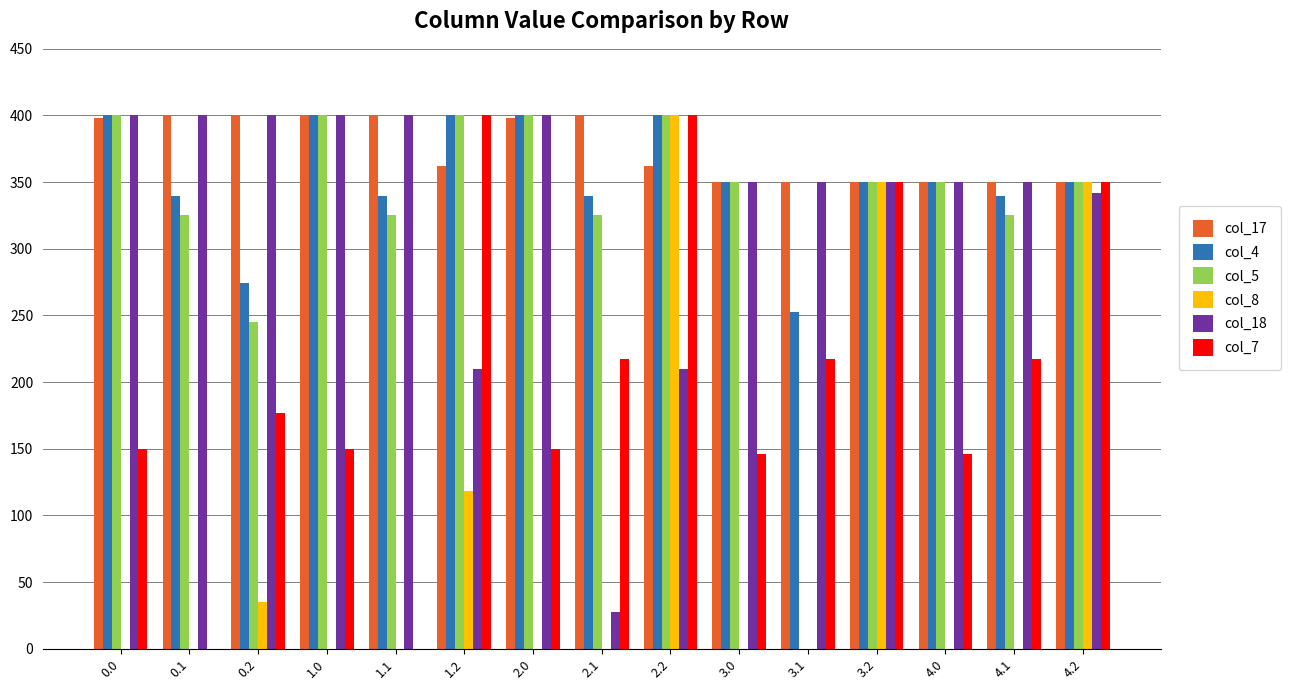

What is the sum of all col_7 values?

3070.5